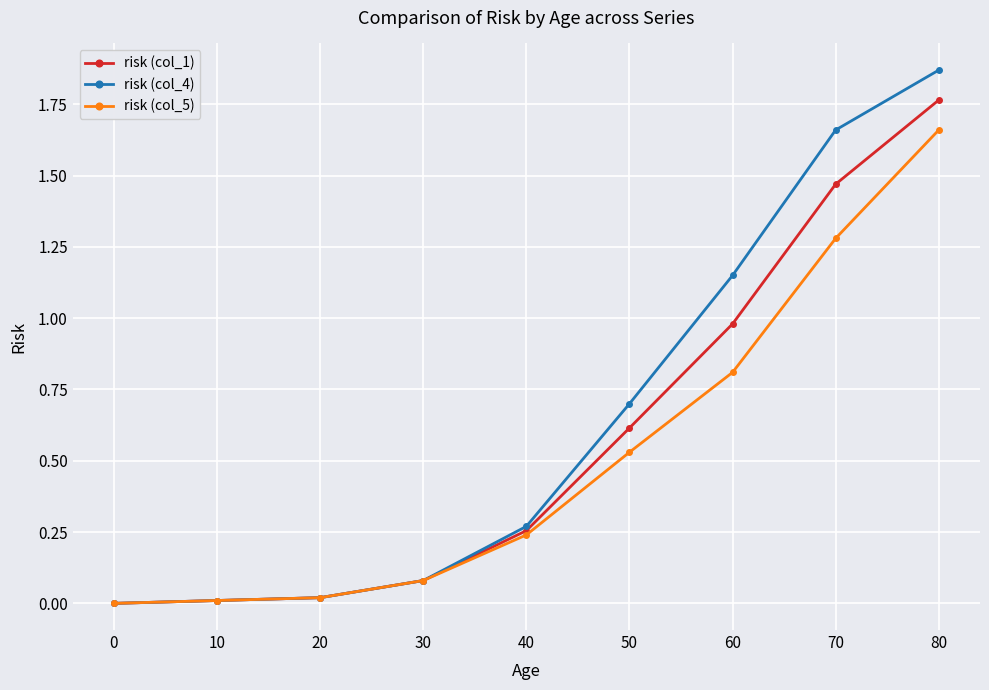

Which series has the largest total across all categories?

risk (col_4)